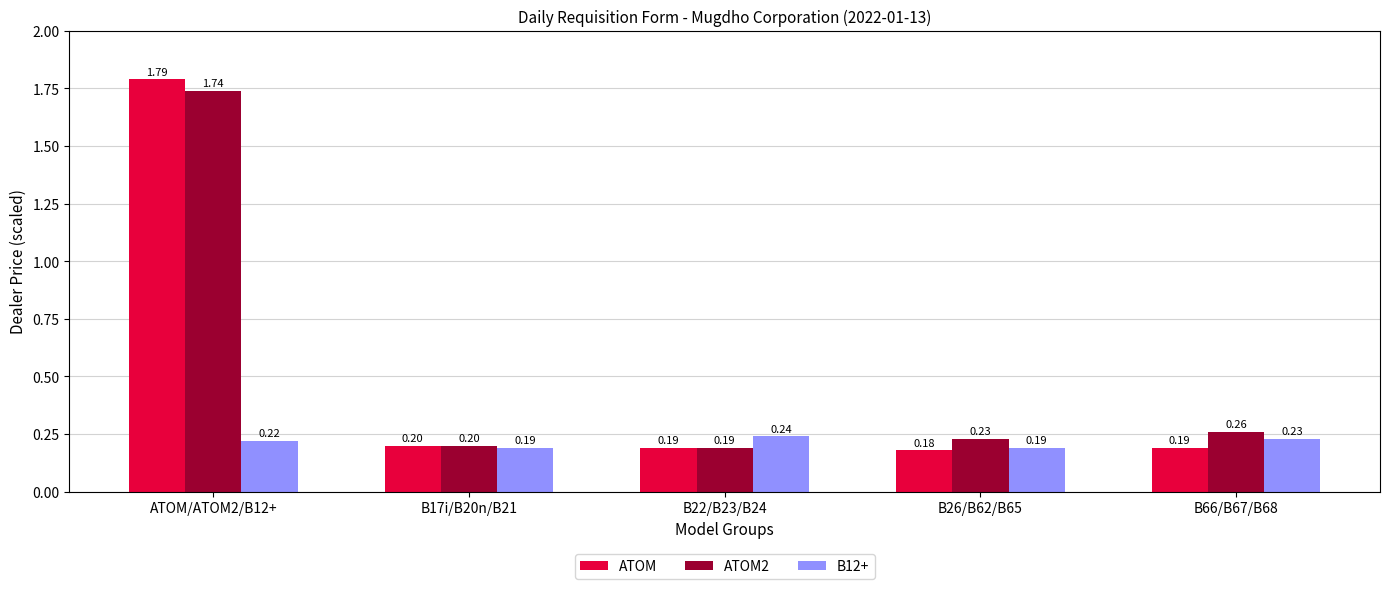

At ATOM/ATOM2/B12+, list the series in order from largest to smallest.

ATOM, ATOM2, B12+